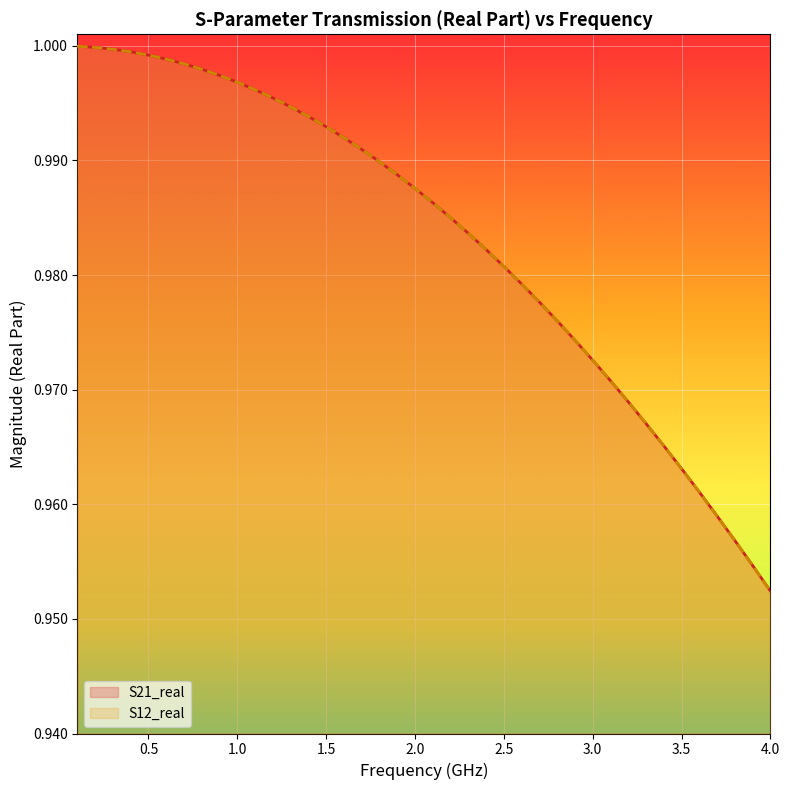

What is the value of the S21_real point at the 33rd from the left?

1.0